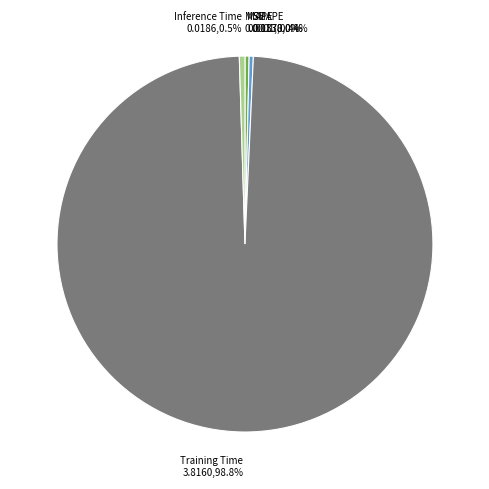

Is there any slice that represents more than half of the pie?

Yes